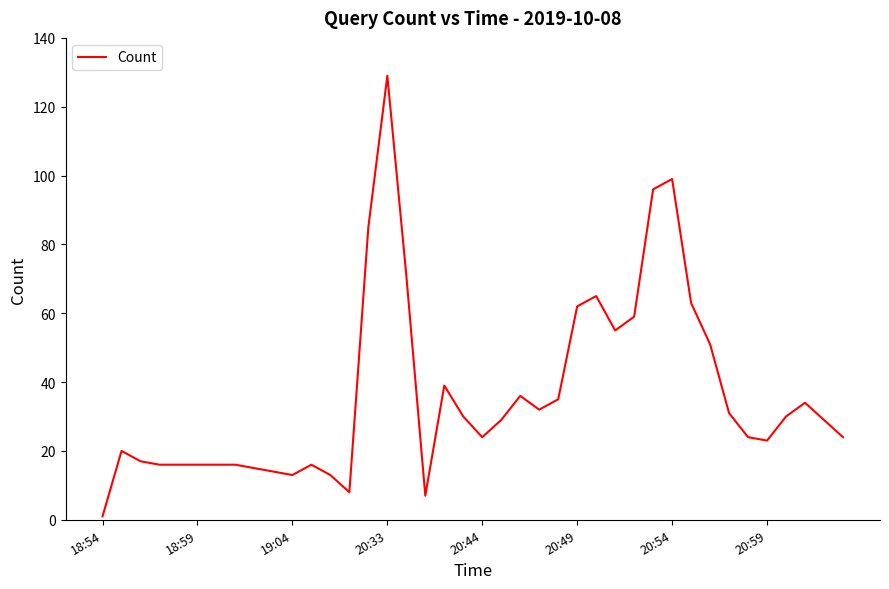

Is this an area chart (filled region under the line)?

No